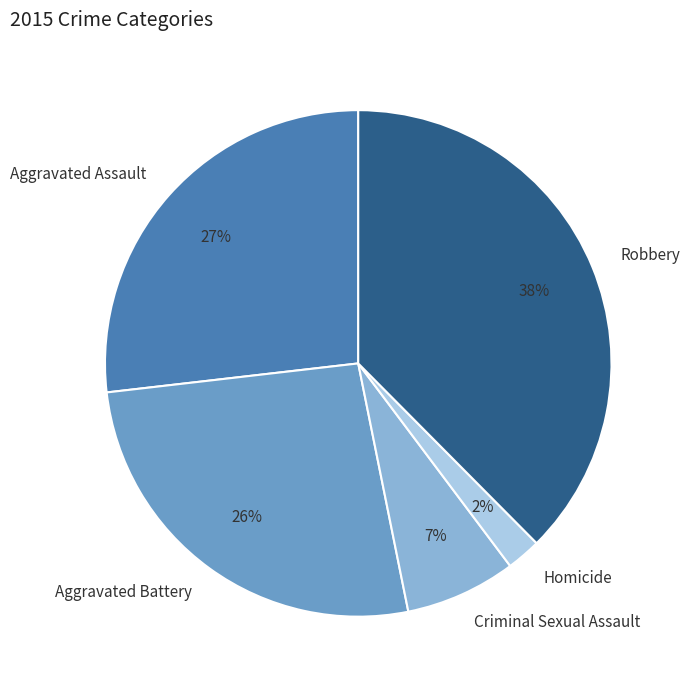

Count the number of slices in the pie.

5